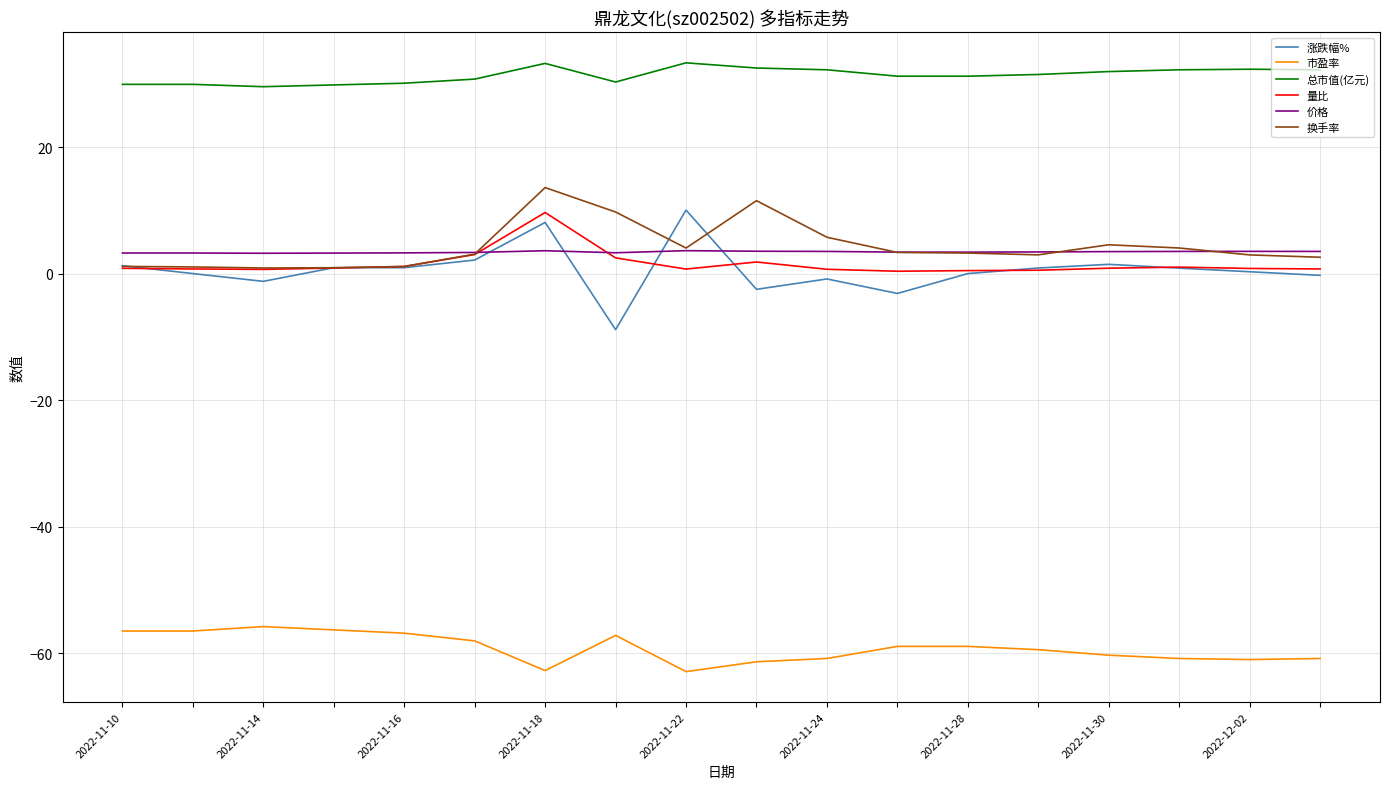

Which series has the largest total across all categories?

总市值(亿元)